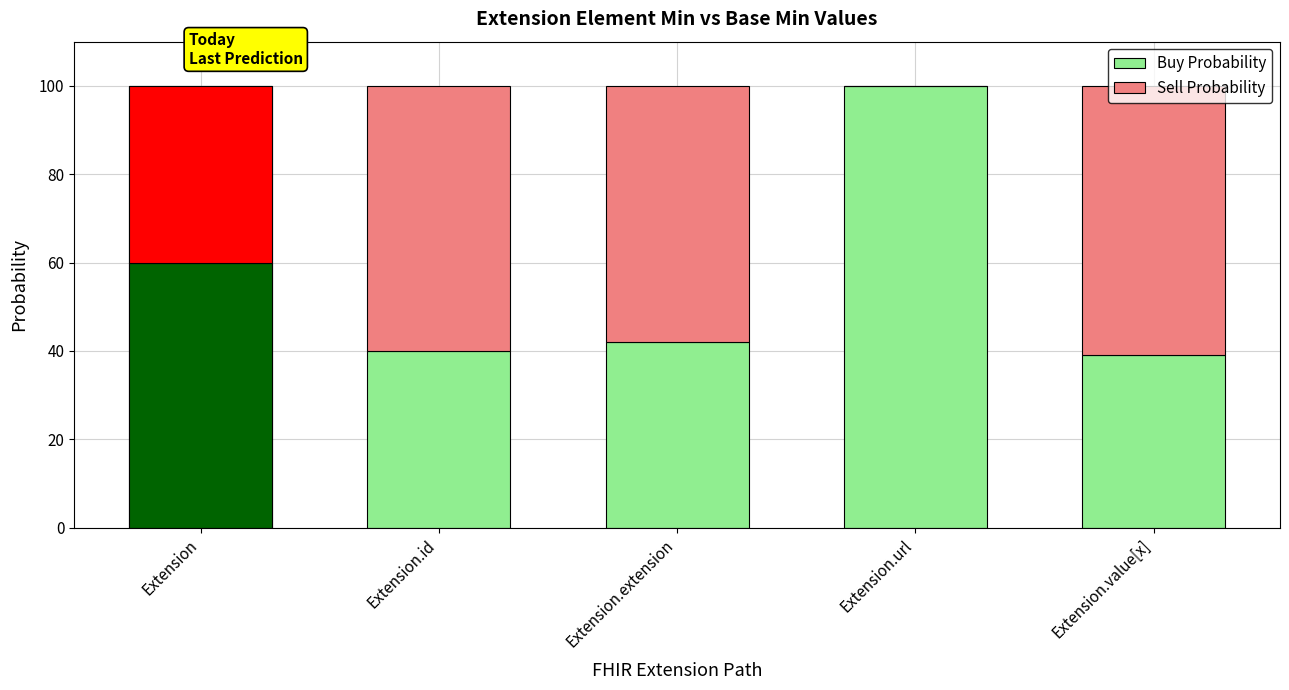

What are all the series names shown in the legend?

Buy Probability, Sell Probability